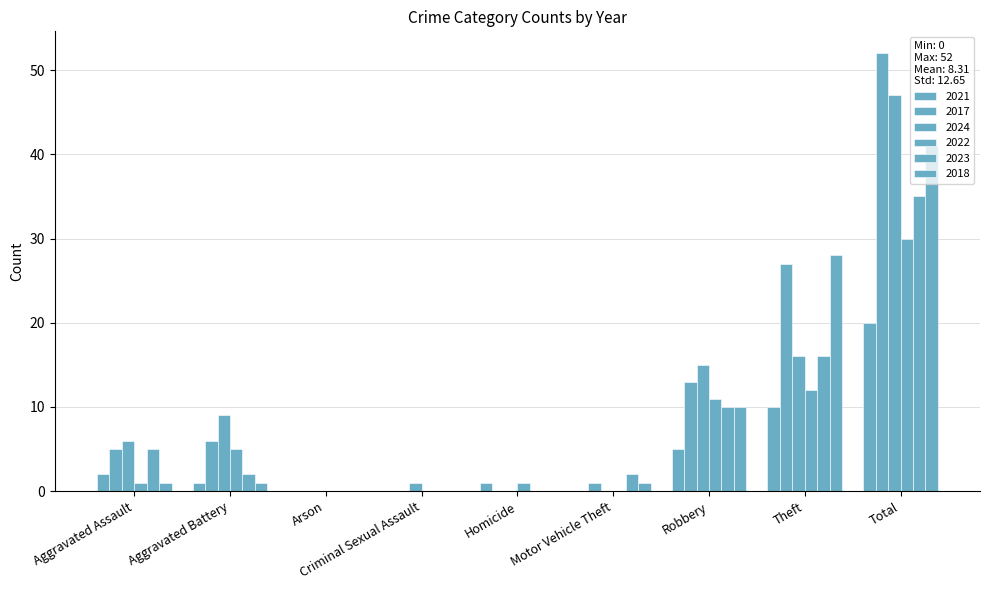

What is the average value of the 2017 series?

12